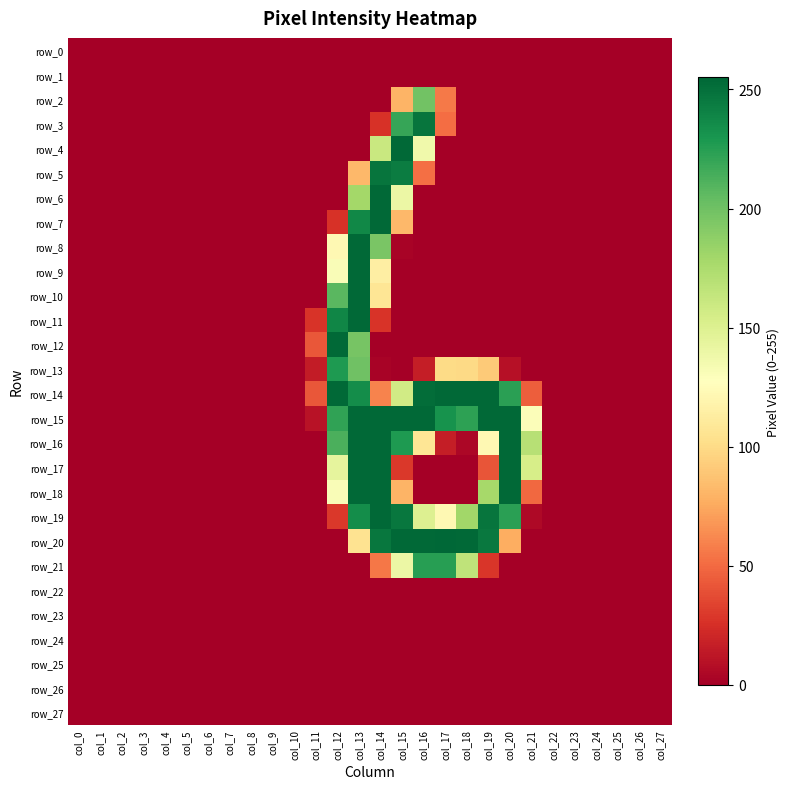

What is the difference between the second highest and second lowest values in the row_12 series?

197